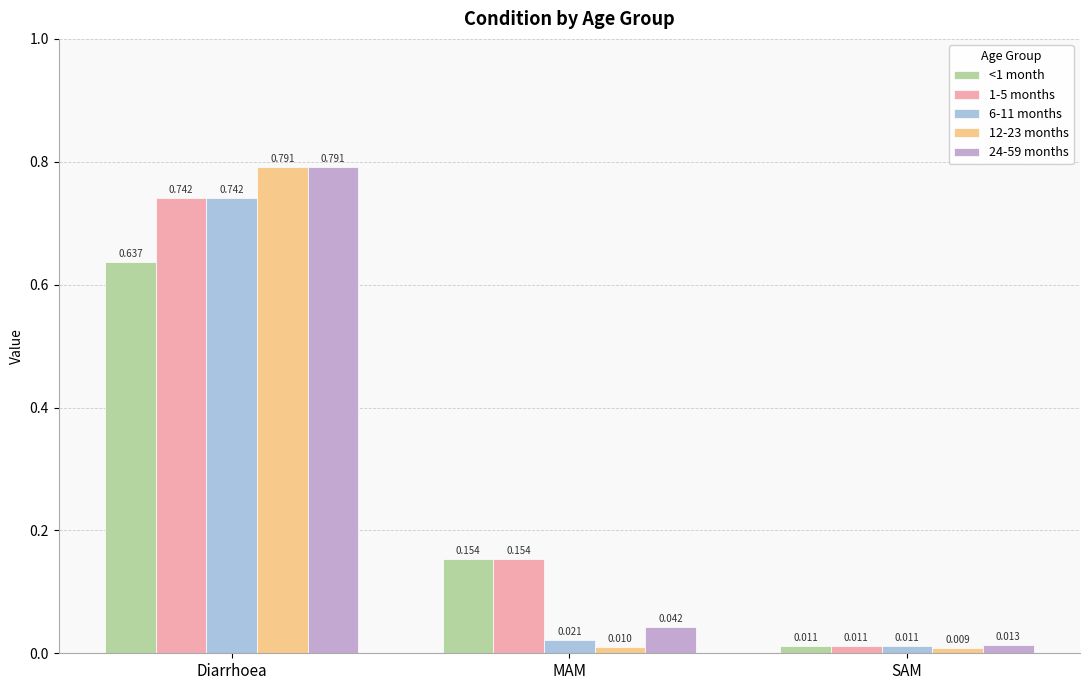

Rank the categories by 24-59 months value from highest to lowest.

Diarrhoea, MAM, SAM